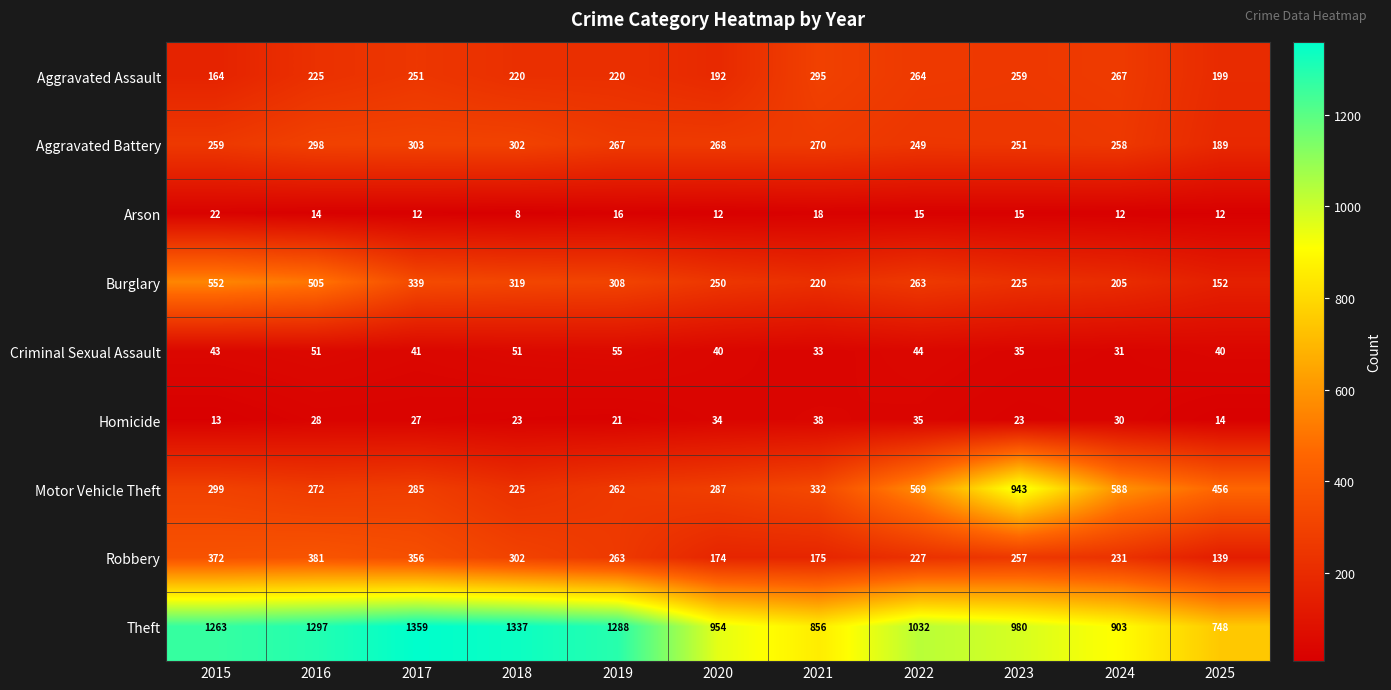

What is the maximum value for Aggravated Assault?

295